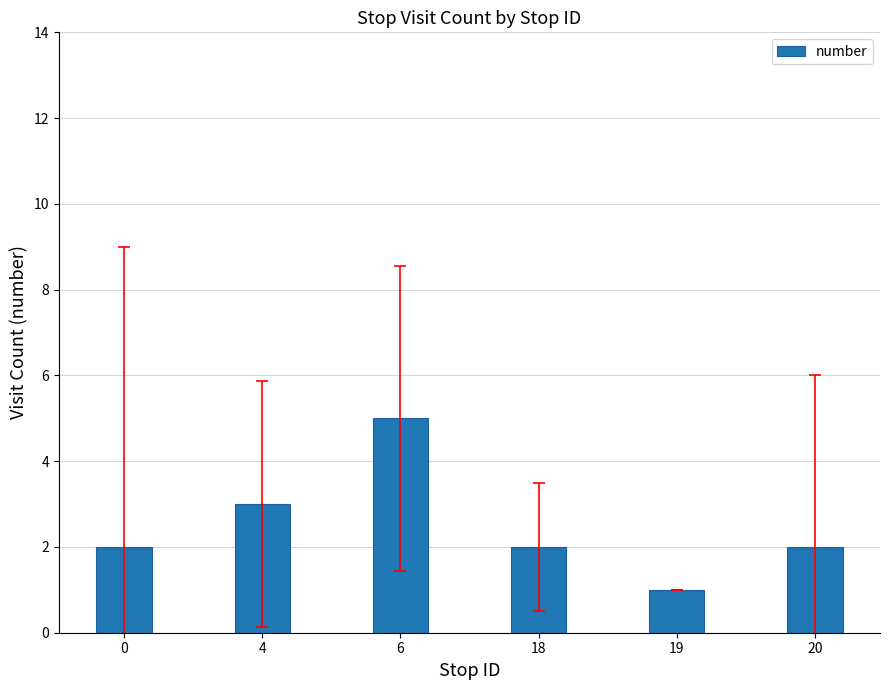

Are the bars grouped side by side (vs. stacked)?

No